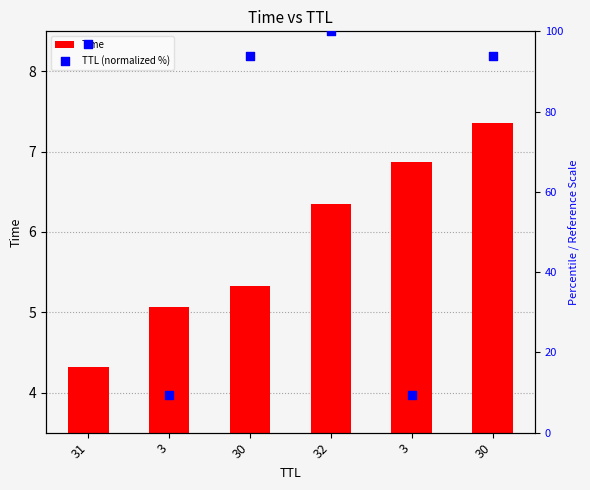

At how many categories does at least one series exceed 56?

4